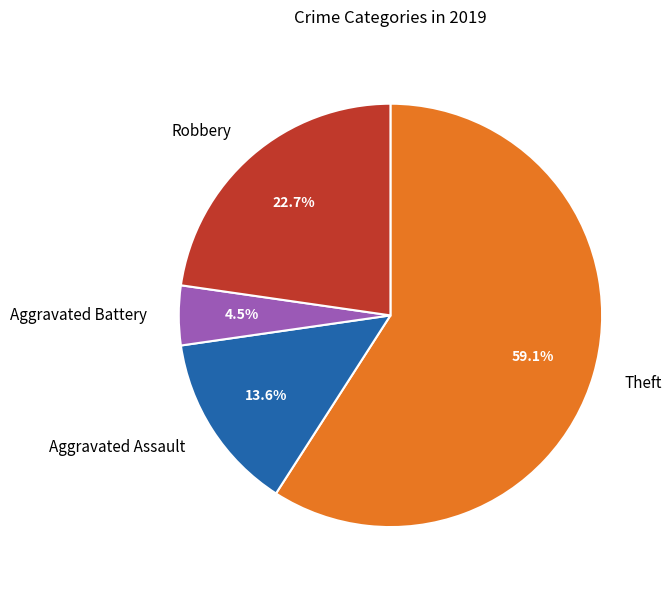

What is the majority slice?

Theft